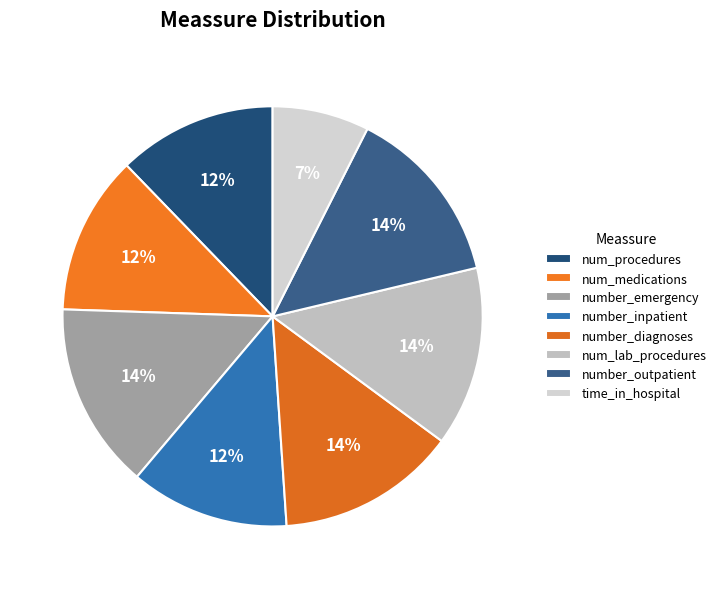

Which has a higher value, number_outpatient or number_diagnoses?

number_outpatient